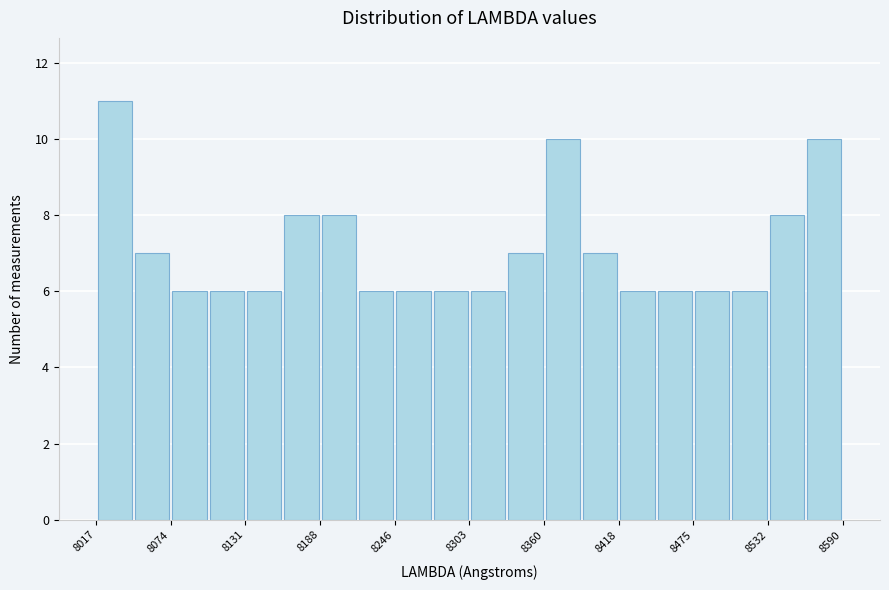

Around what value on the x-axis is the tallest bar? Give the approximate position of its centre, as read against the axis.

8030